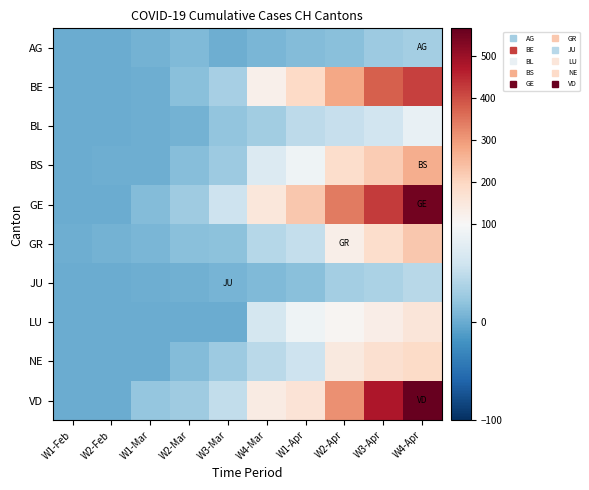

Reading left to right, what are all the values shown in this chart?

AG: W1-Feb=0	W2-Feb=1	W1-Mar=6	W2-Mar=12	W3-Mar=2	W4-Mar=9	W1-Apr=14	W2-Apr=17	W3-Apr=27	W4-Apr=32
BE: W1-Feb=1	W2-Feb=1	W1-Mar=2	W2-Mar=17	W3-Mar=34	W4-Mar=123	W1-Apr=193	W2-Apr=282	W3-Apr=377	W4-Apr=418
BL: W1-Feb=0	W2-Feb=1	W1-Mar=2	W2-Mar=6	W3-Mar=21	W4-Mar=31	W1-Apr=48	W2-Apr=54	W3-Apr=62	W4-Apr=85
BS: W1-Feb=1	W2-Feb=3	W1-Mar=3	W2-Mar=15	W3-Mar=28	W4-Mar=73	W1-Apr=92	W2-Apr=181	W3-Apr=220	W4-Apr=270
GE: W1-Feb=0	W2-Feb=1	W1-Mar=13	W2-Mar=29	W3-Mar=59	W4-Mar=153	W1-Apr=224	W2-Apr=343	W3-Apr=425	W4-Apr=549
GR: W1-Feb=2	W2-Feb=6	W1-Mar=9	W2-Mar=16	W3-Mar=18	W4-Mar=43	W1-Apr=53	W2-Apr=128	W3-Apr=182	W4-Apr=226
JU: W1-Feb=1	W2-Feb=1	W1-Mar=2	W2-Mar=4	W3-Mar=7	W4-Mar=12	W1-Apr=17	W2-Apr=32	W3-Apr=36	W4-Apr=44
LU: W1-Feb=0	W2-Feb=0	W1-Mar=0	W2-Mar=0	W3-Mar=0	W4-Mar=65	W1-Apr=92	W2-Apr=109	W3-Apr=131	W4-Apr=156
NE: W1-Feb=0	W2-Feb=1	W1-Mar=1	W2-Mar=13	W3-Mar=27	W4-Mar=46	W1-Apr=59	W2-Apr=146	W3-Apr=175	W4-Apr=189
VD: W1-Feb=0	W2-Feb=0	W1-Mar=23	W2-Mar=29	W3-Mar=51	W4-Mar=140	W1-Apr=163	W2-Apr=312	W3-Apr=477	W4-Apr=566